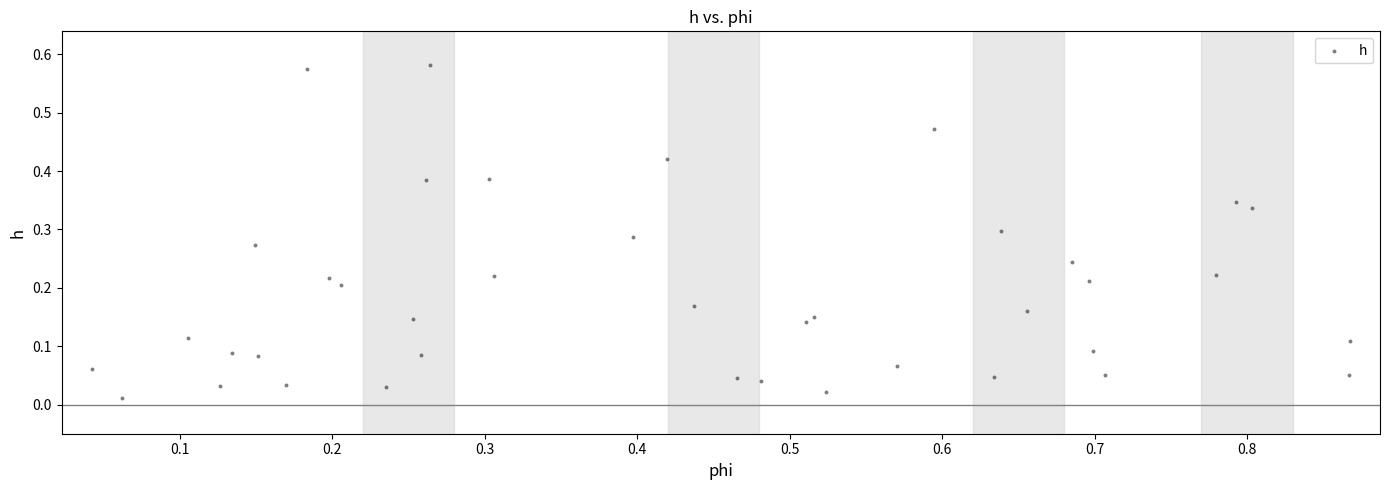

What is the range of X values (max minus min)?

0.8